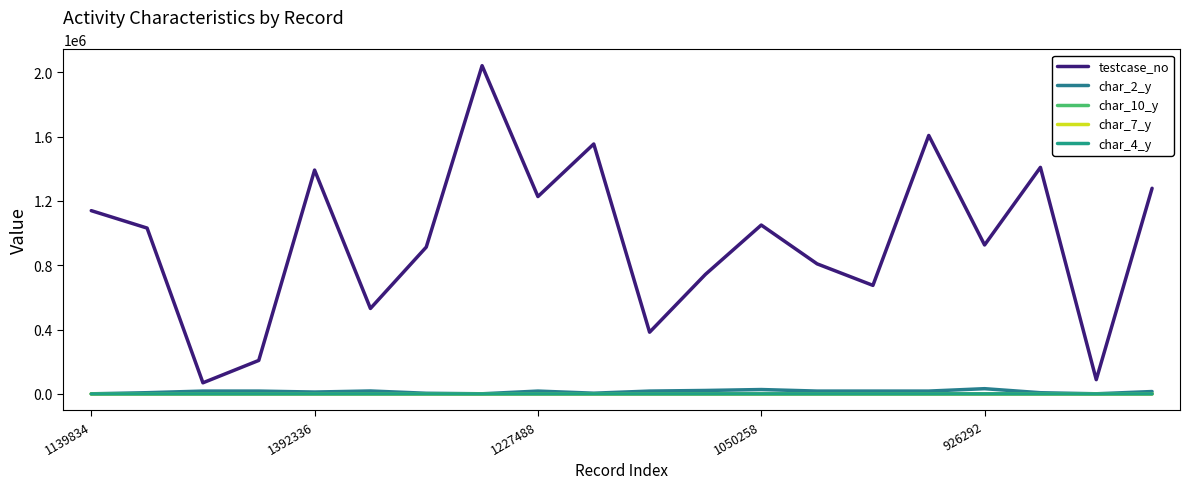

How many lines are shown in the chart?

5